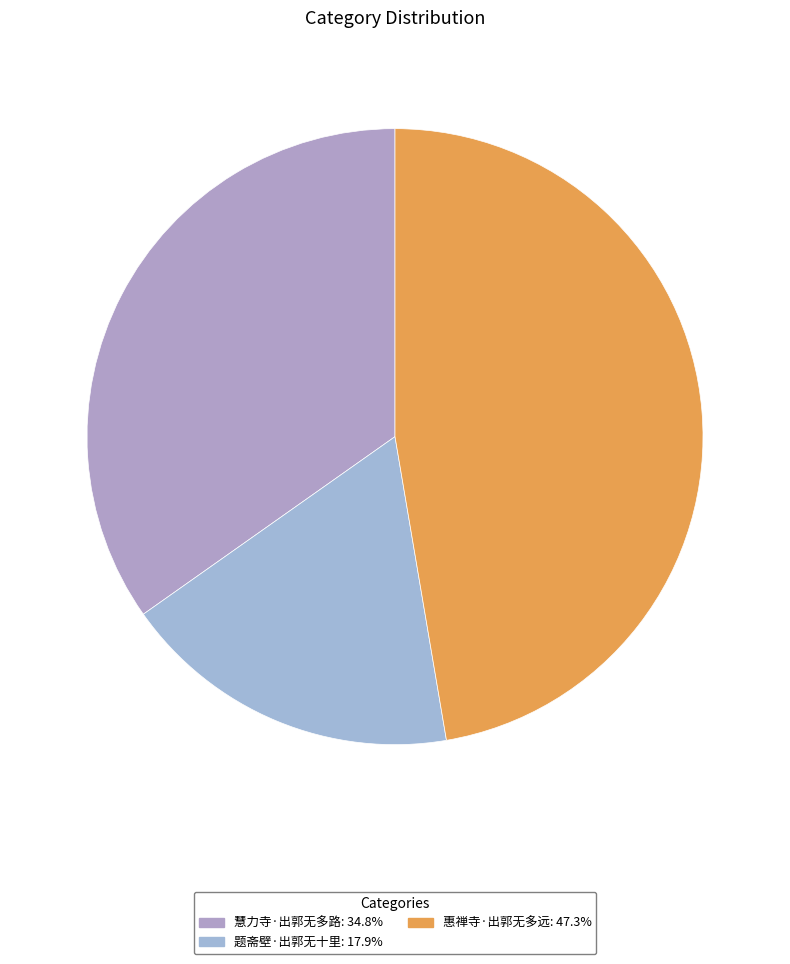

Count the number of slices in the pie.

3